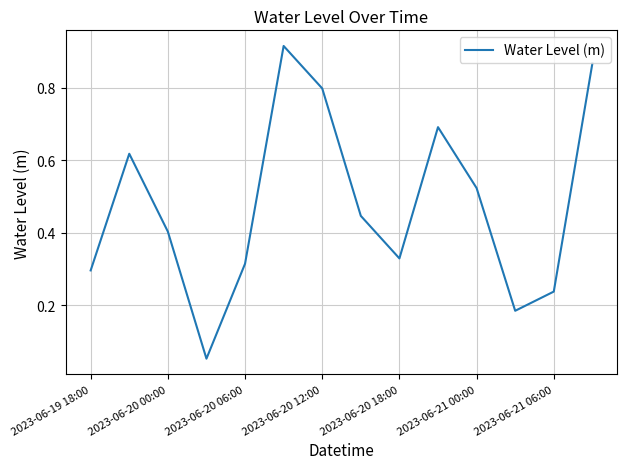

Is it true that the value at 2023-06-20 18:00 is 0.5?

False